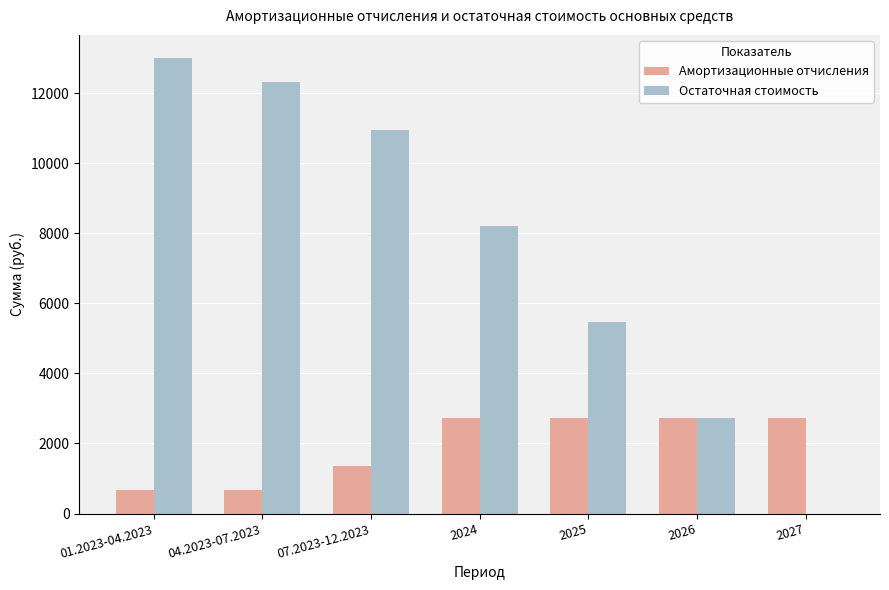

How many series are shown in this chart?

2